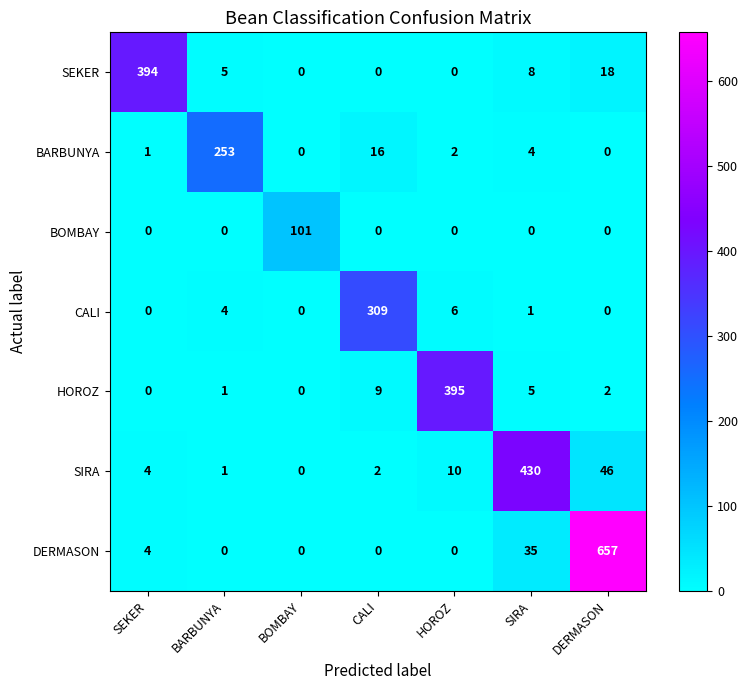

Which series has the largest total across all categories?

DERMASON